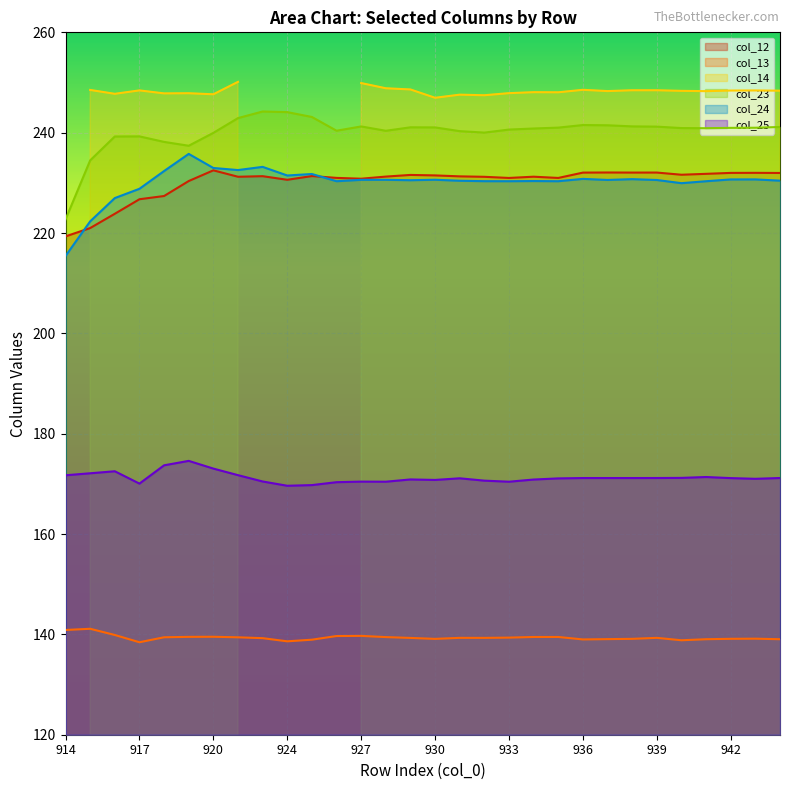

True or false: col_13 has a value of 139.3 at 939.

True